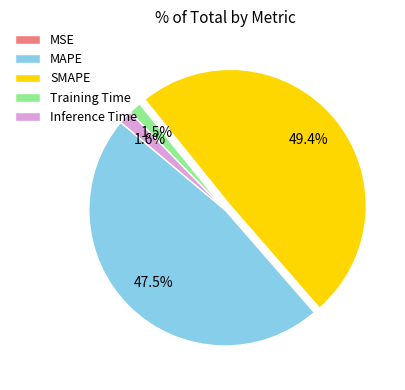

Is there a majority slice in this chart?

No